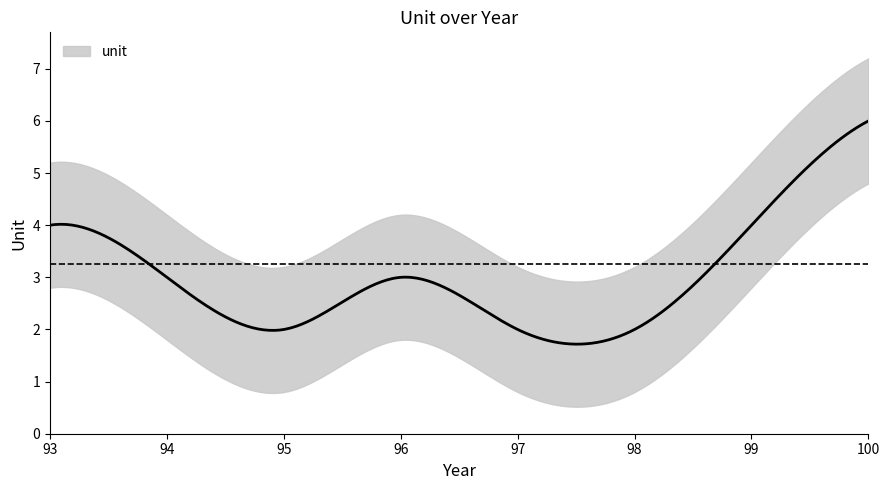

What is the value of the 3rd point from the left?

2